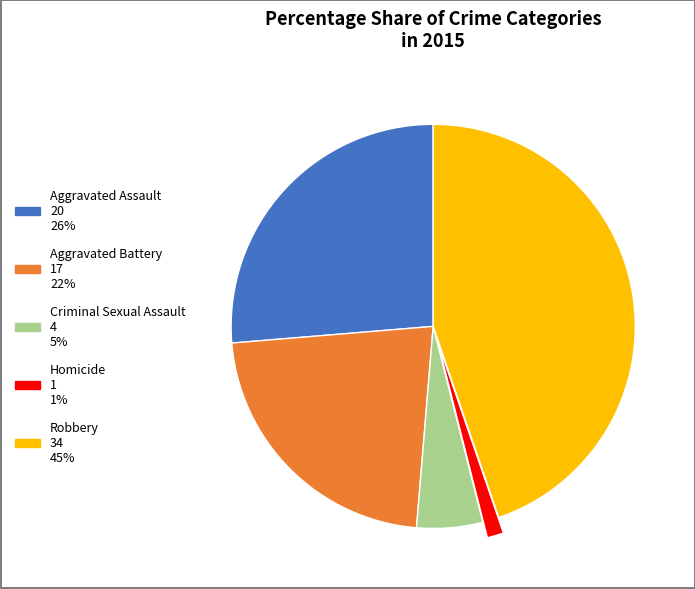

Rank the categories by value from lowest to highest.

Homicide, Criminal Sexual Assault, Aggravated Battery, Aggravated Assault, Robbery